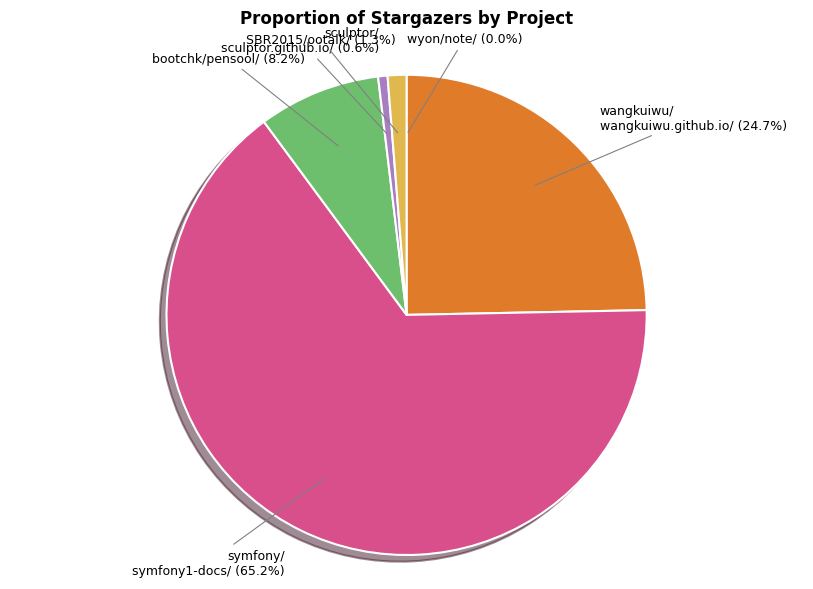

Is there any slice that represents more than half of the pie?

Yes